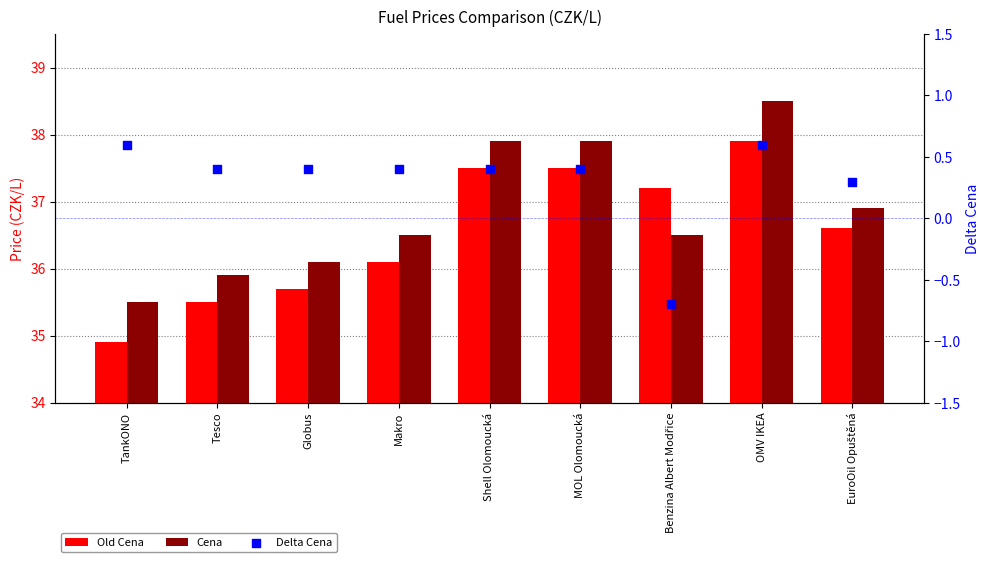

What is the total value across all series at Shell Olomoucká?

75.8